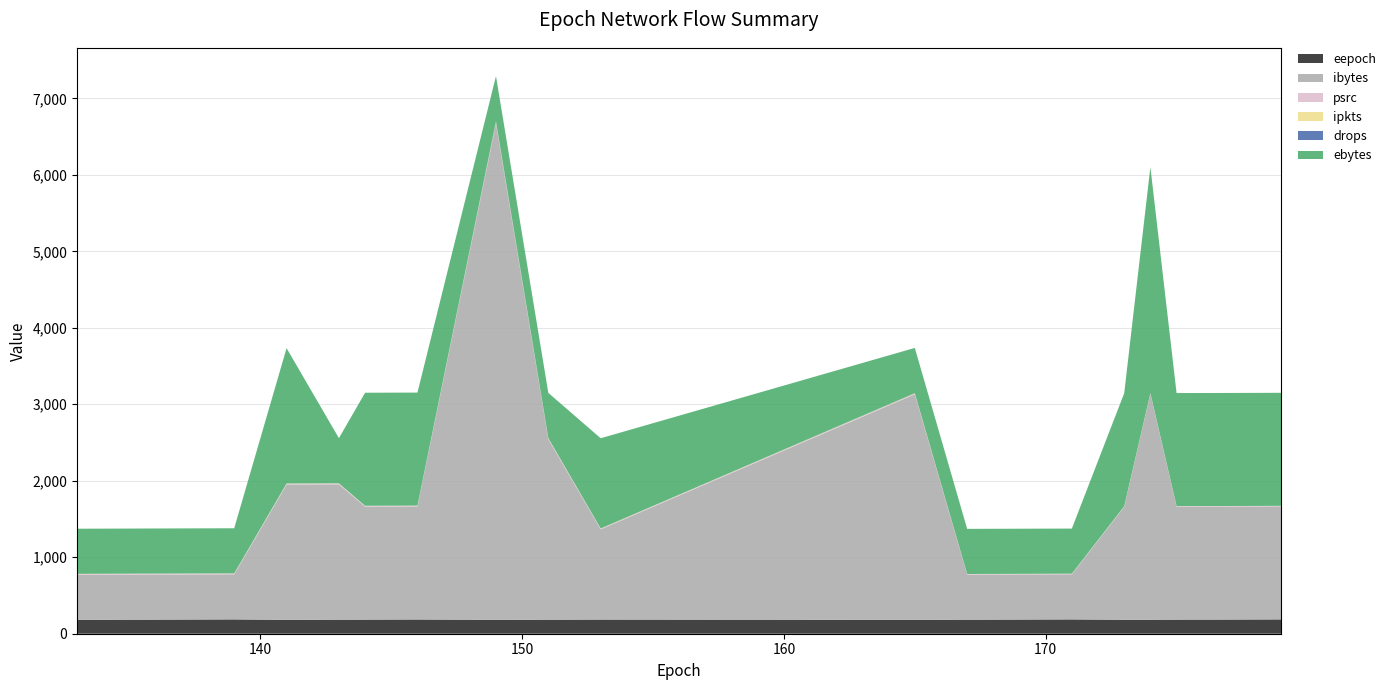

Reading left to right, transcribe all the data shown in this chart.

eepoch: 181	183	185	187	181	183	184	186	181	183	185	181	183	185	187	182	182	184	185	187
ibytes: 590	590	590	590	1770	1770	1478	1478	6490	2360	1180	2950	590	590	590	1478	2956	1478	1478	1478
psrc: 11	11	11	11	10	10	10	10	9	9	9	7	7	7	7	6	6	6	6	6
ipkts: 1	1	1	1	3	3	1	1	11	4	2	5	1	1	1	1	2	1	1	1
drops: 0	0	0	0	0	1	0	0	10	3	0	4	0	0	0	0	0	0	0	0
ebytes: 590	590	590	590	1770	590	1478	1478	590	590	1180	590	590	590	590	1478	2956	1478	1478	1478